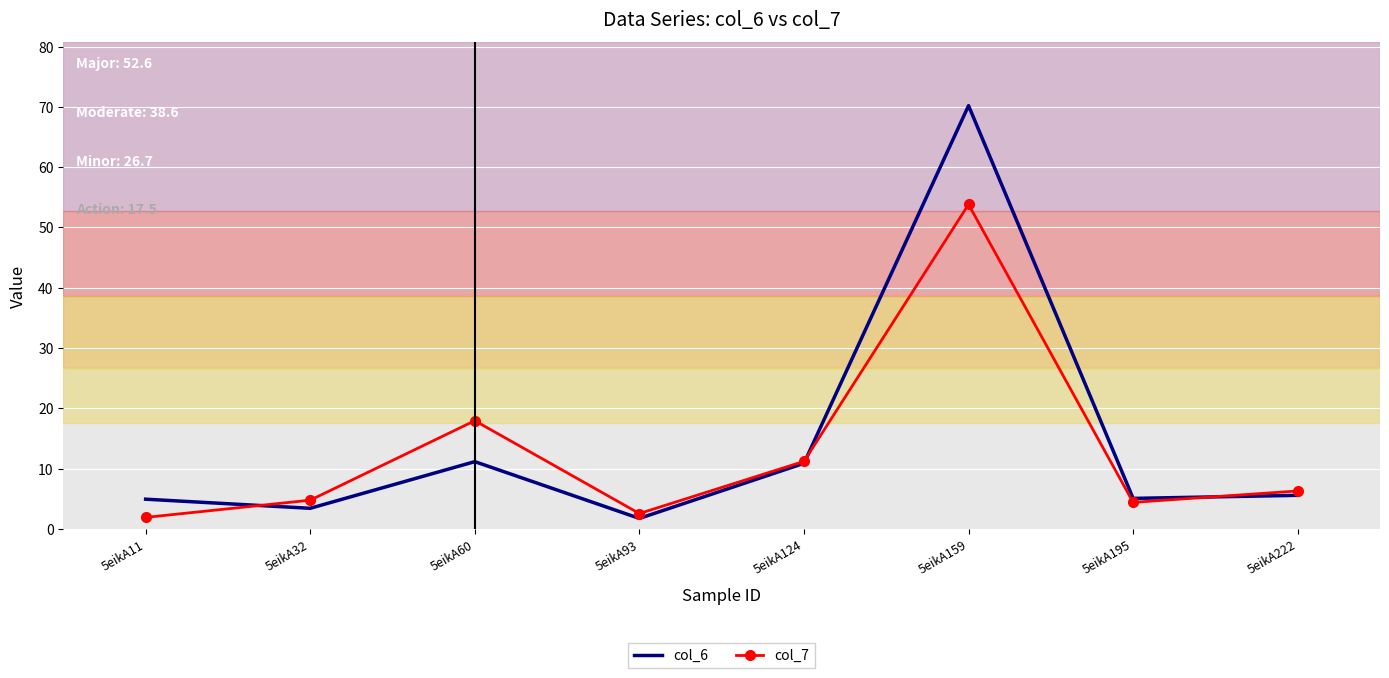

Rank the series by their maximum value, from lowest to highest.

col_7, col_6